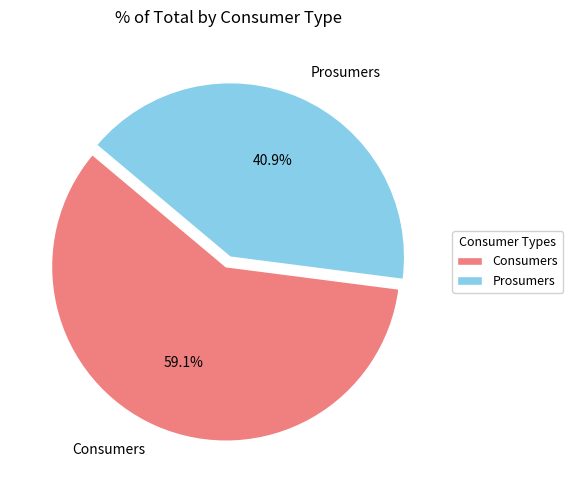

What is the total percentage of Prosumers and Consumers?

100.0%